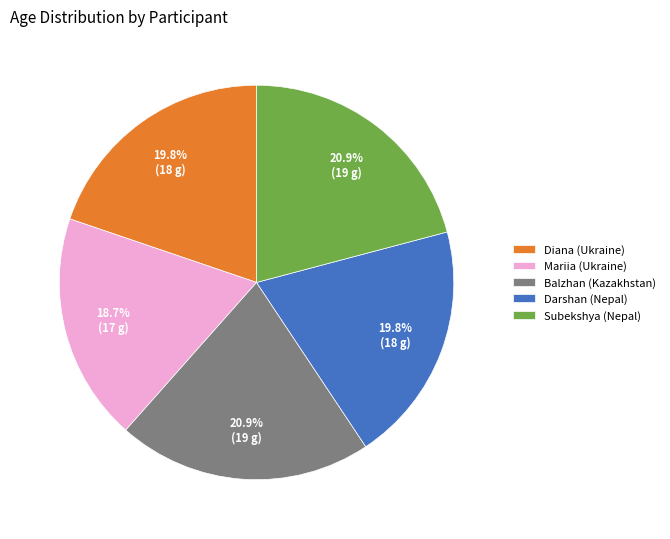

Which has a higher value, Darshan (Nepal) or Balzhan (Kazakhstan)?

Balzhan (Kazakhstan)